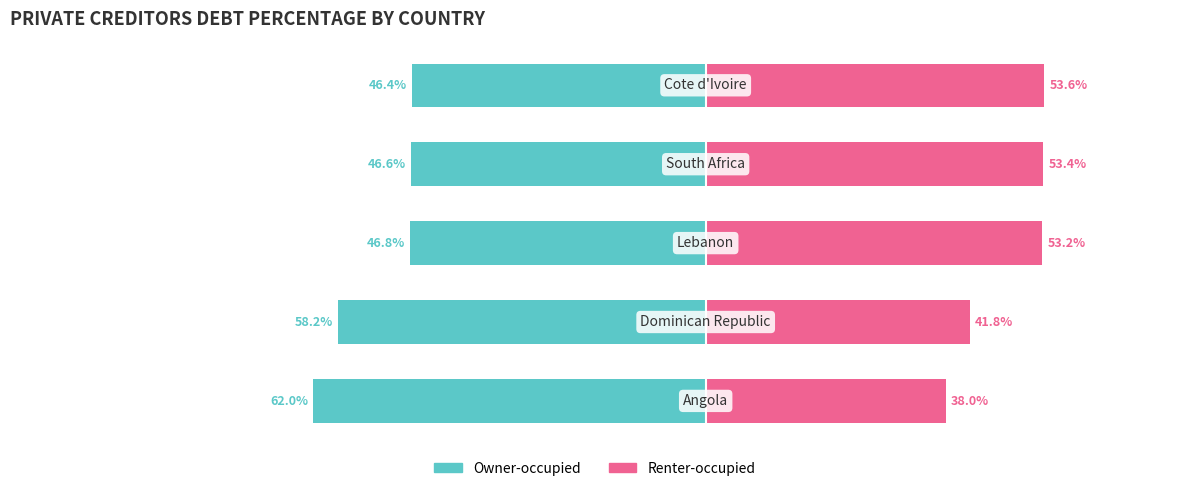

How many series are shown in this chart?

2